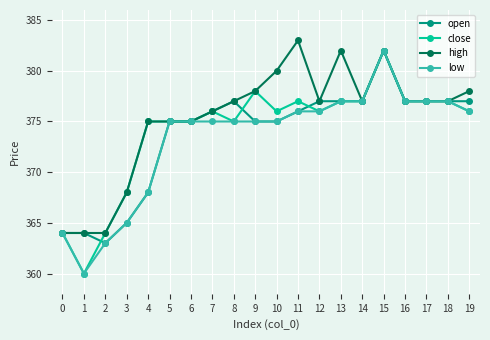

What is the smallest value displayed?

360